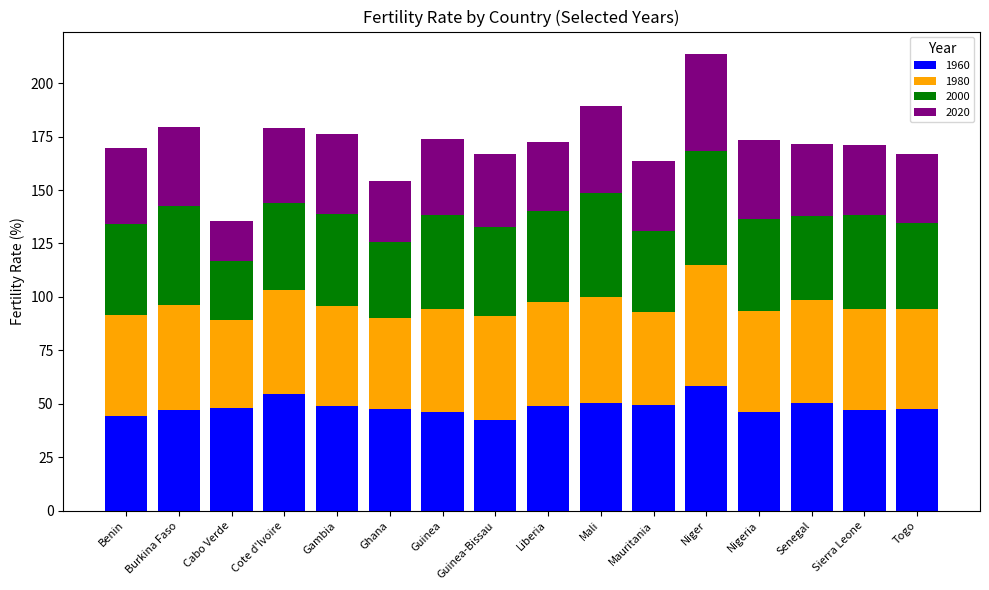

What is the maximum value for 1960?

58.1